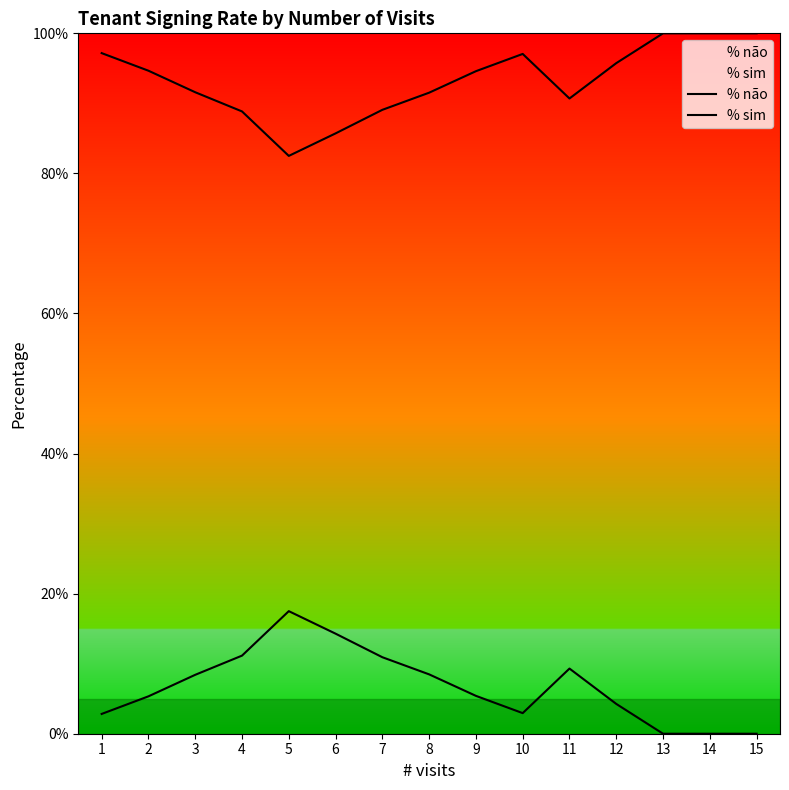

Which label corresponds to the largest value in the chart?

13